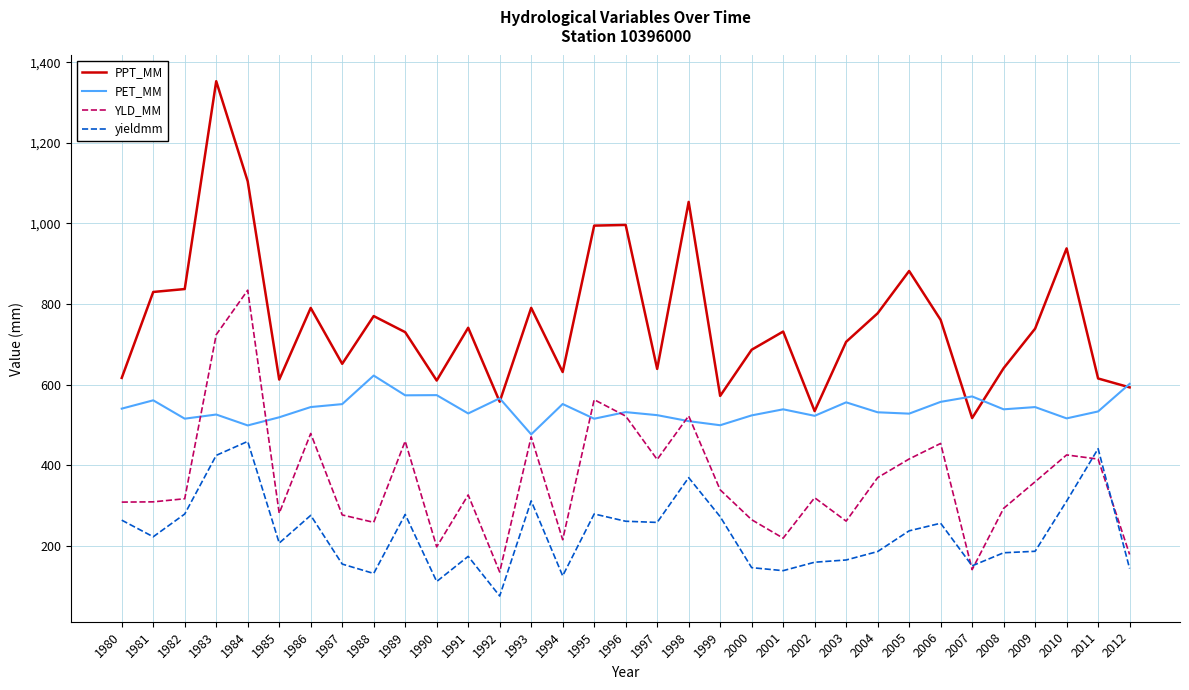

Which series has the widest spread of values?

PPT_MM